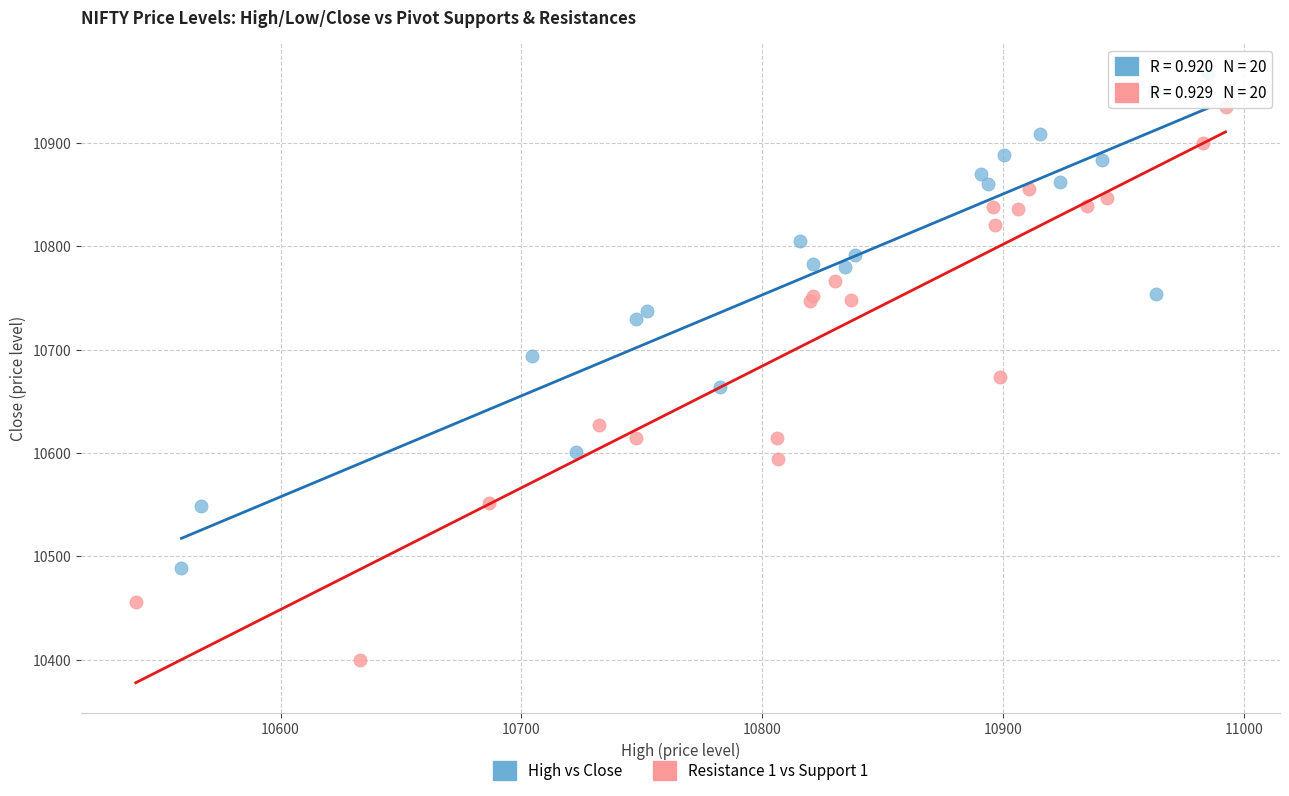

Which series has the largest Y range (max minus min)?

Resistance 1 vs Support 1